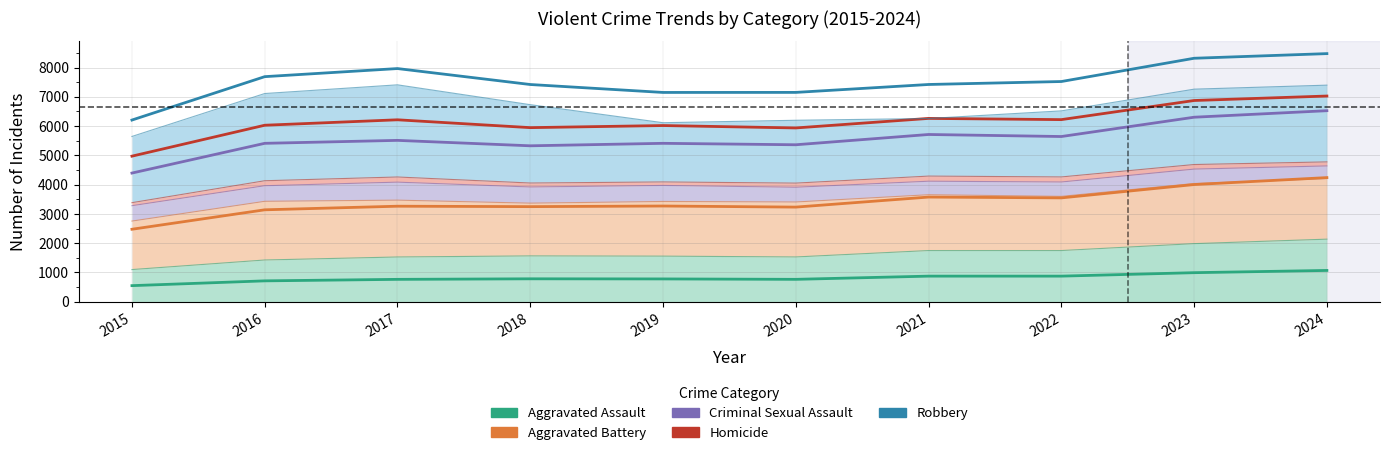

The Robbery series shows 15219.2 at 2024. True or false?

False